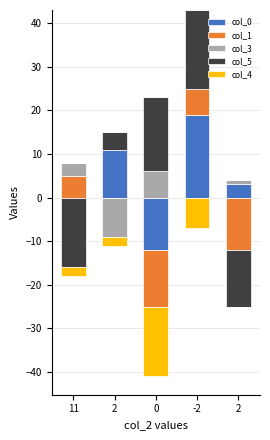

What is the difference between the col_1 values at 11 and 2?

5